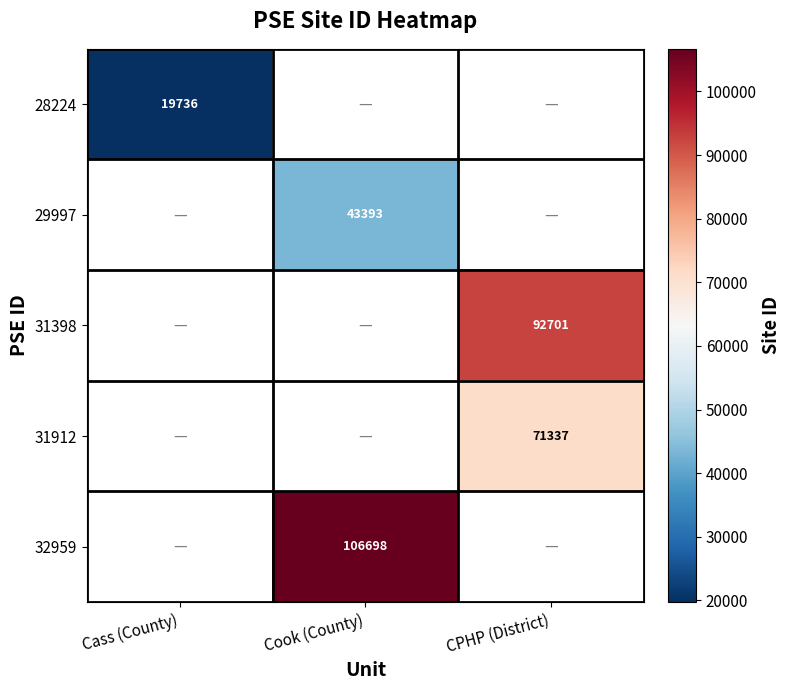

Is it true that 31398 equals 31293 at CPHP (District)?

False